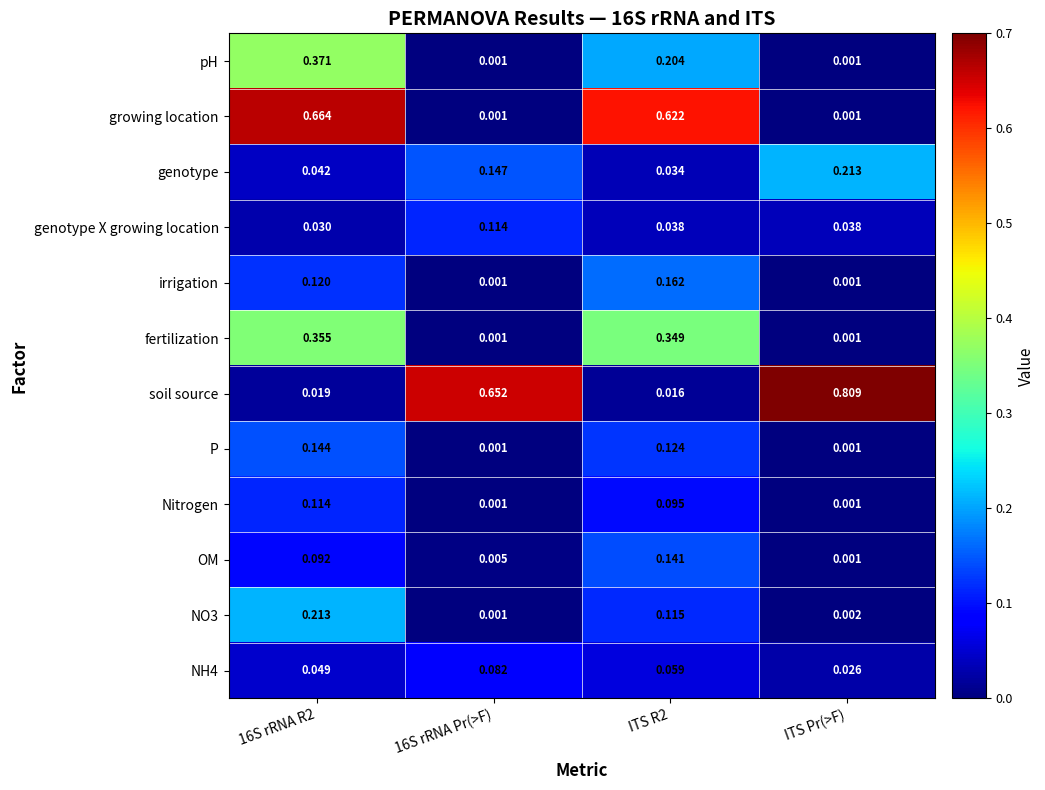

Which series has the largest total across all categories?

soil source